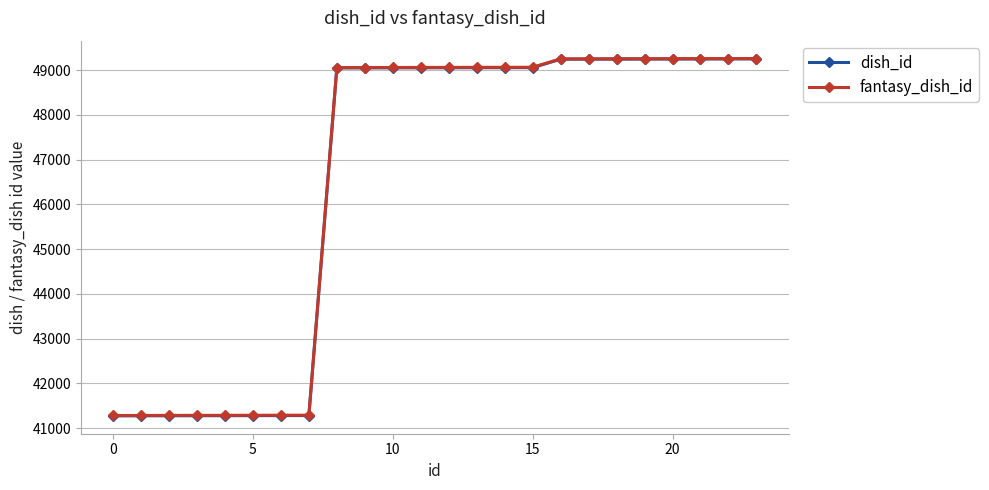

What is the highest value of the dish_id series?

49251